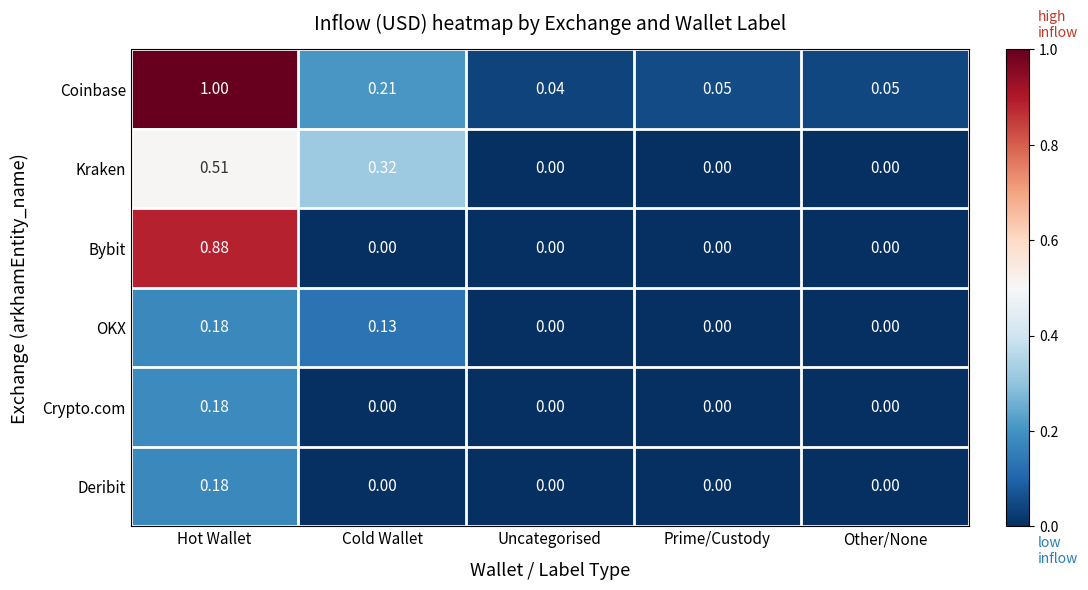

What is the maximum value shown in the chart?

1.0